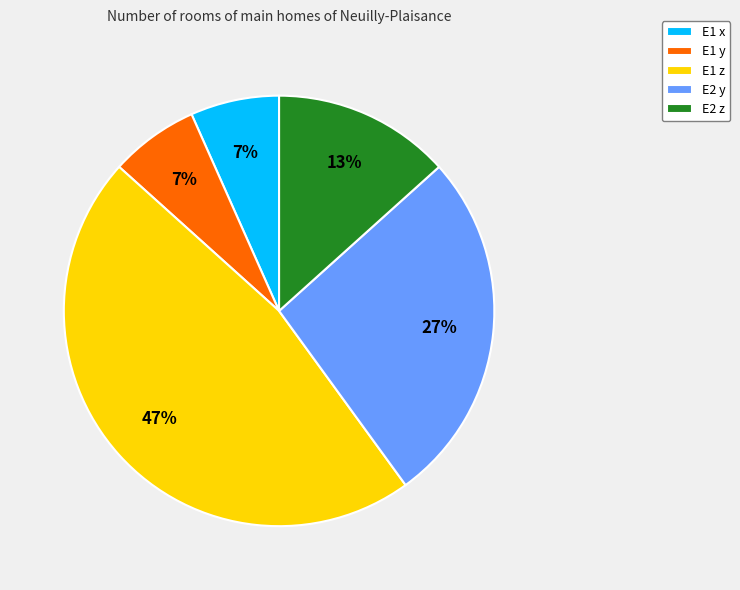

Is there any slice that represents more than half of the pie?

No